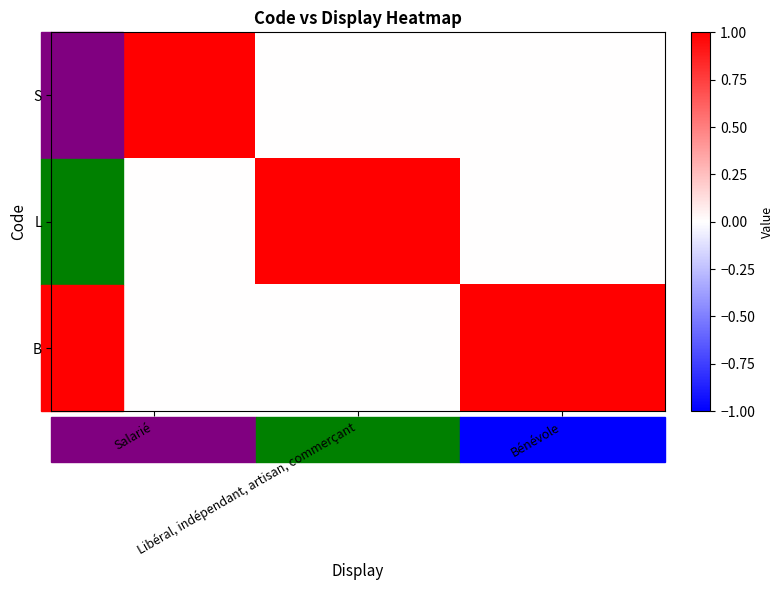

How many distinct data groups are displayed?

3